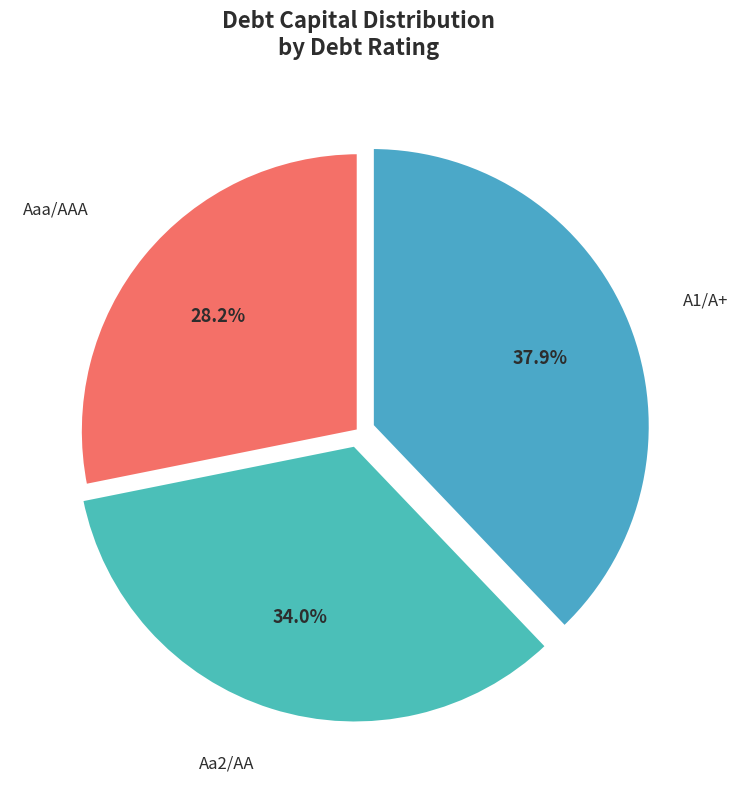

Which has a higher value, A1/A+ or Aa2/AA?

A1/A+